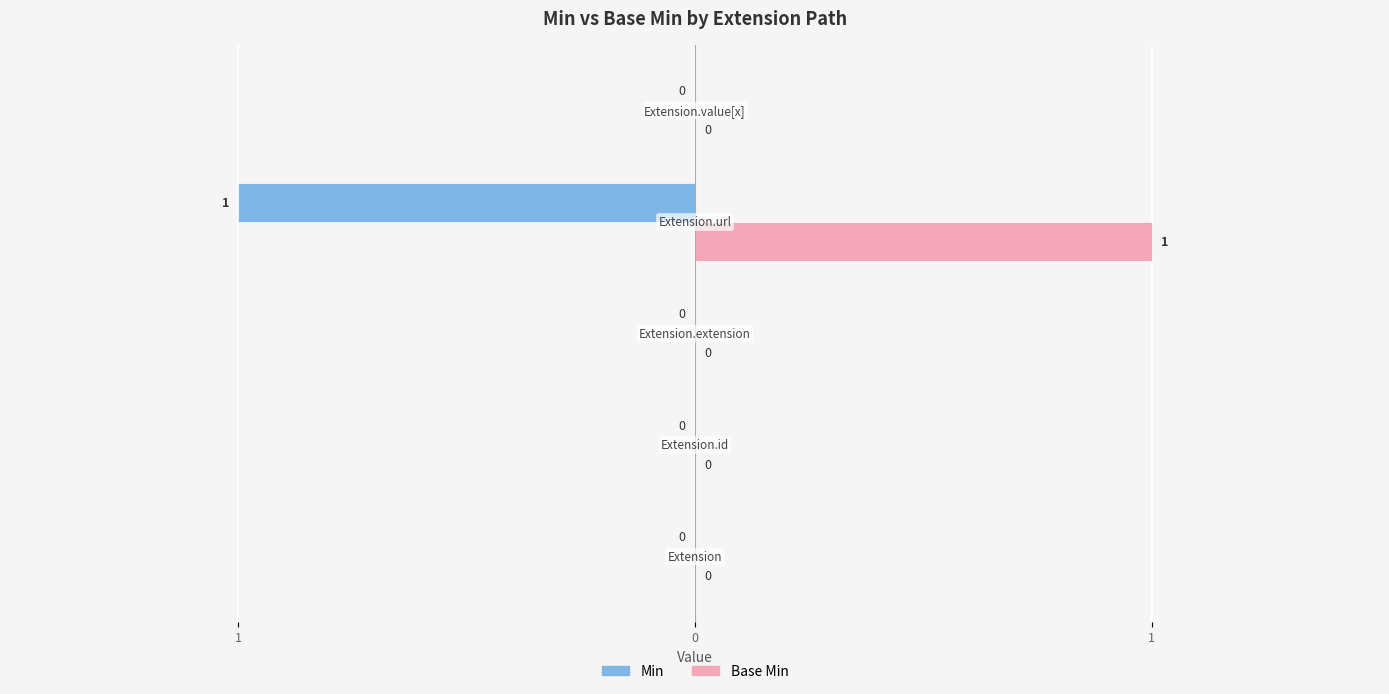

At how many categories does at least one series exceed 0?

1